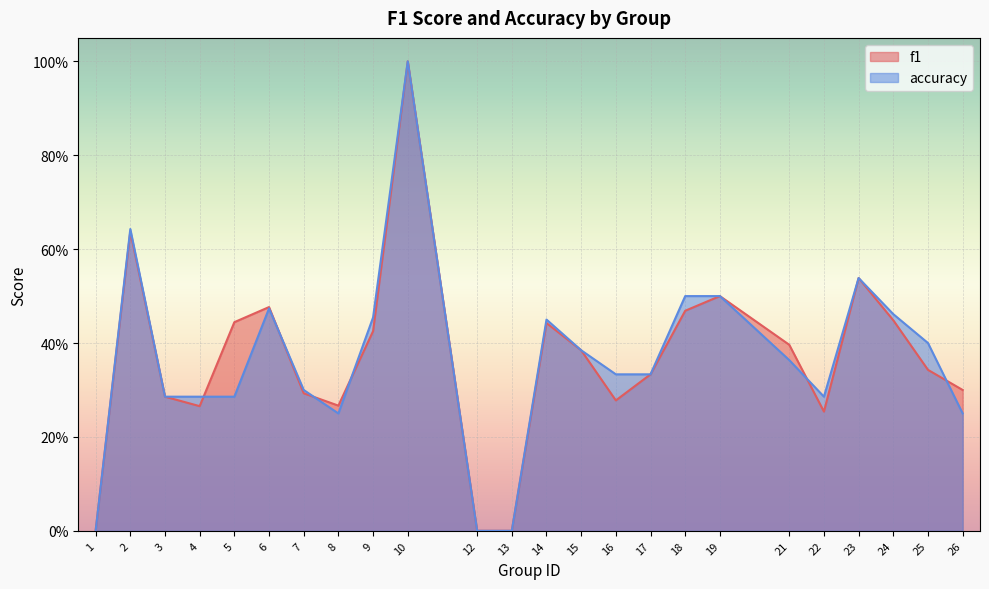

What are all the series names shown in the legend?

f1, accuracy